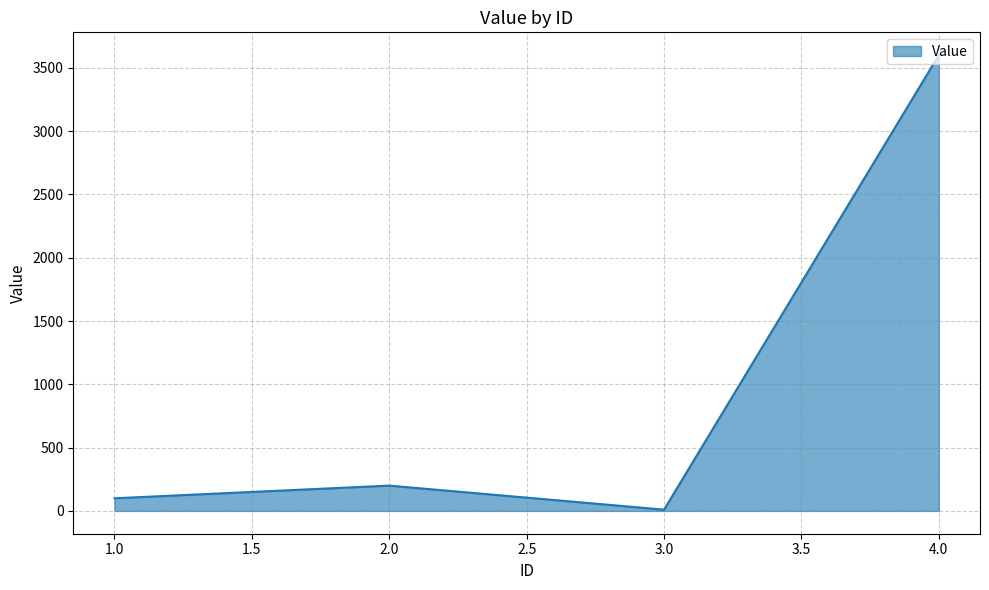

What is the average value?

978